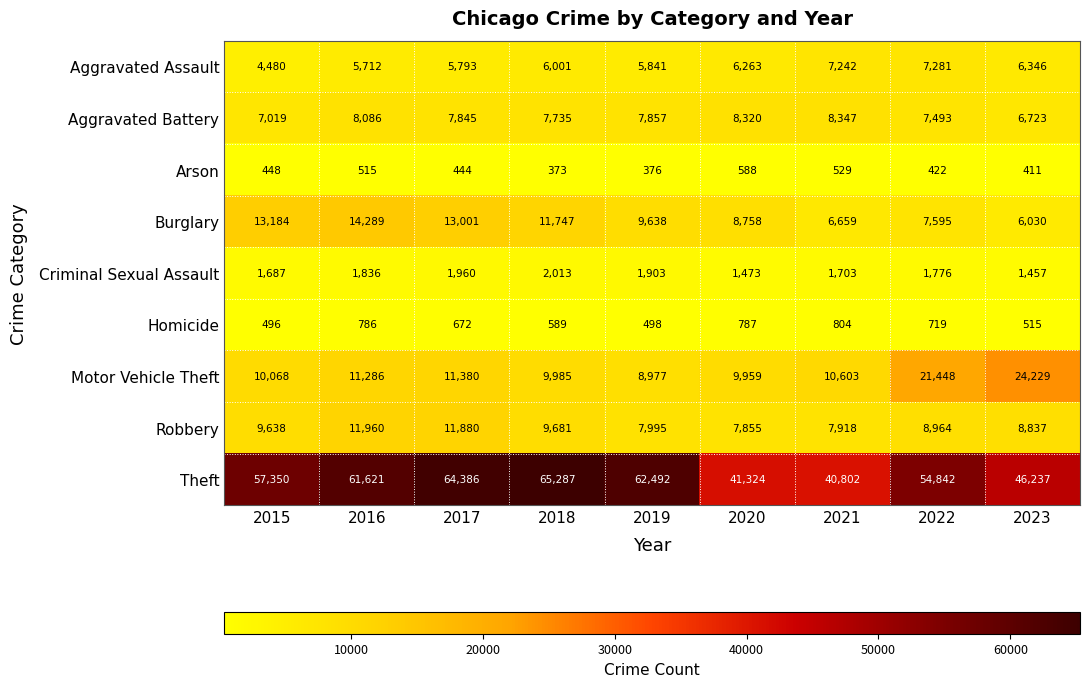

Rank the series at 2021 from lowest to highest value.

Arson, Homicide, Criminal Sexual Assault, Burglary, Aggravated Assault, Robbery, Aggravated Battery, Motor Vehicle Theft, Theft